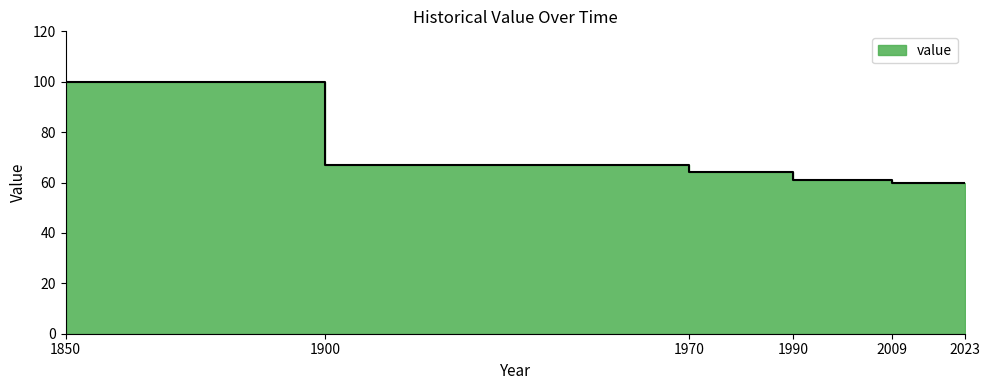

Count the number of values greater than 67.

2